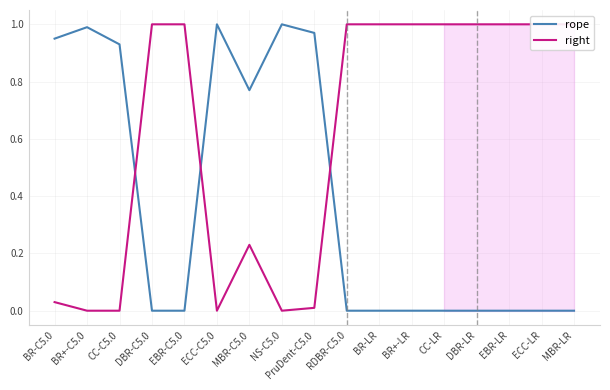

What is the greatest value displayed?

1.0